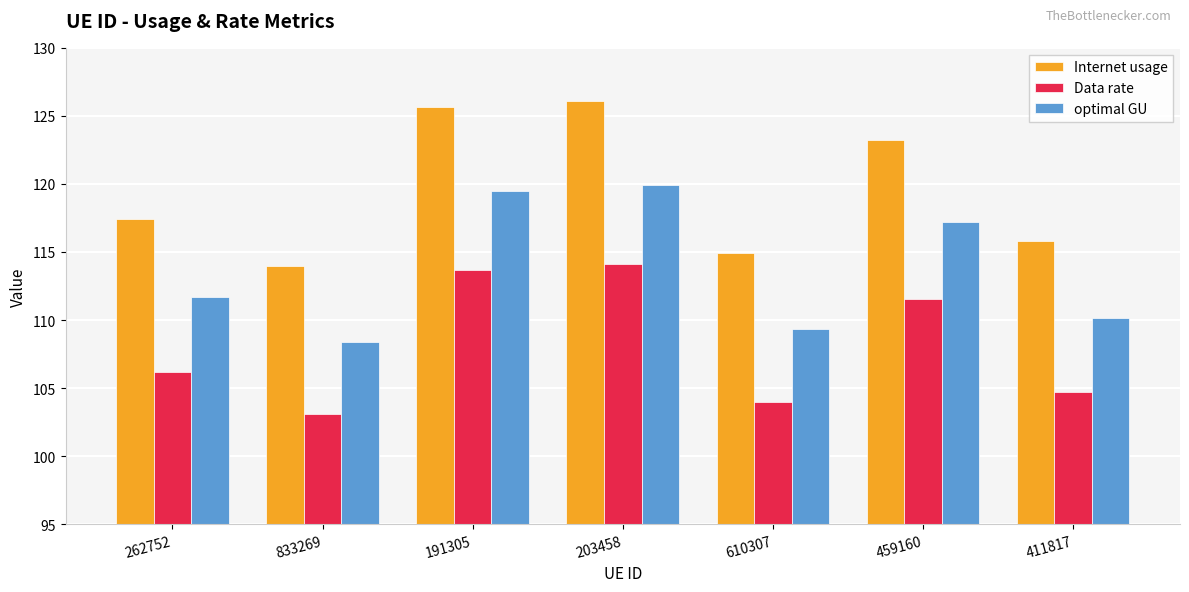

Rank the series at 191305 from highest to lowest value.

Internet usage, optimal GU, Data rate